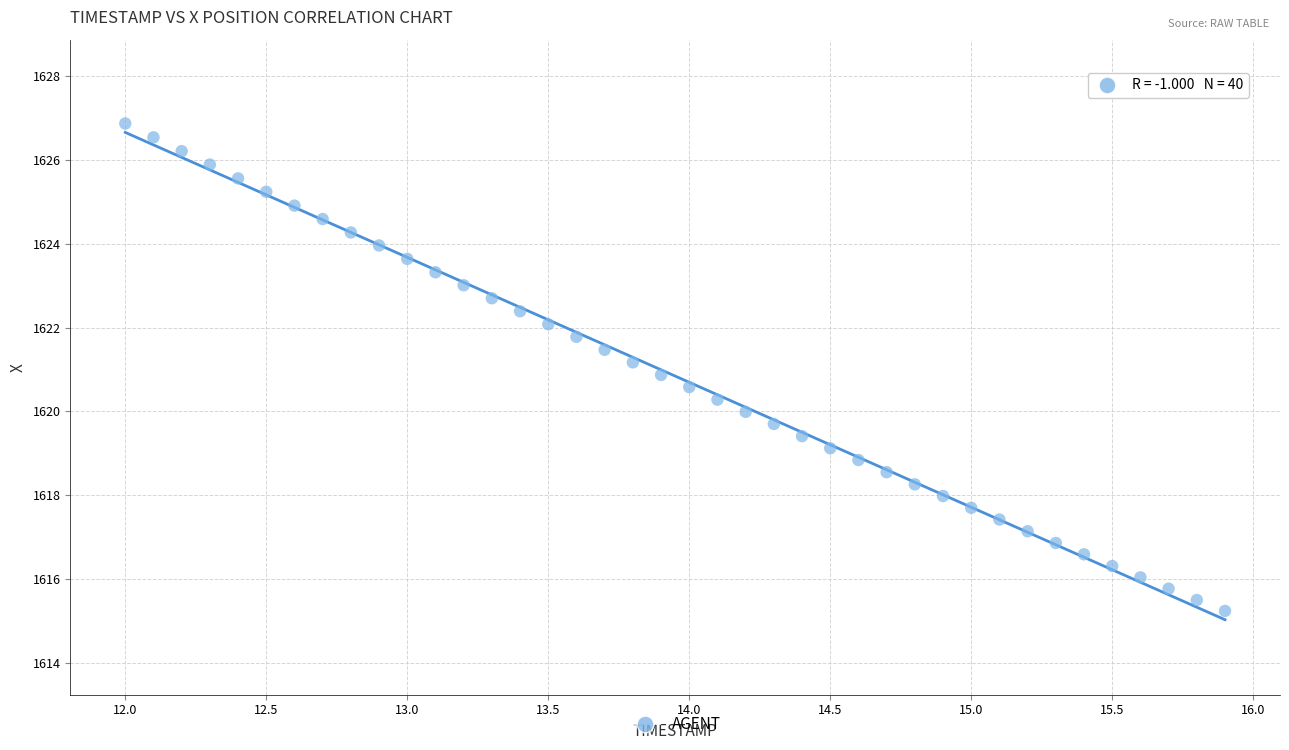

What is the range of Y values (max minus min)?

11.6